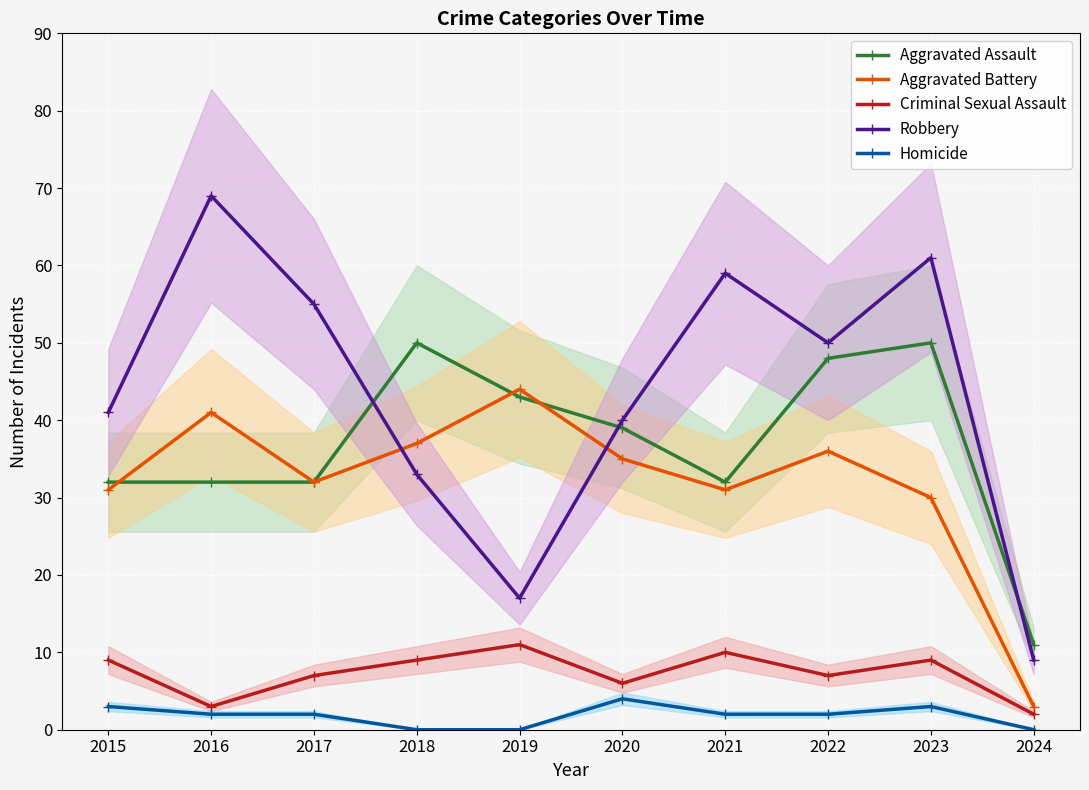

True or false: Criminal Sexual Assault and Robbery intersect in this chart.

False